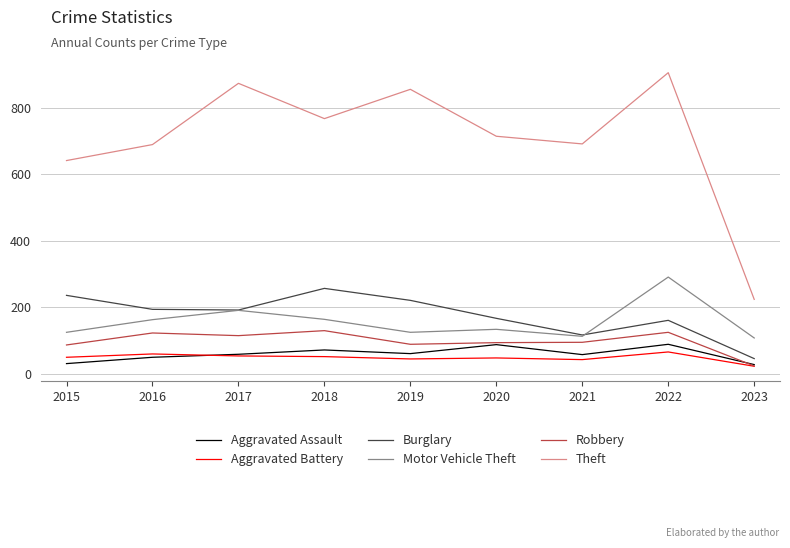

What is the difference between the highest and lowest values at 2018?

715